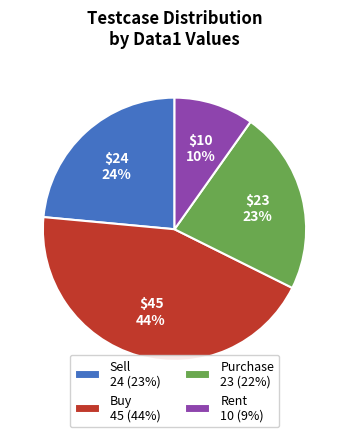

Does Purchase represent more than half of the total?

No